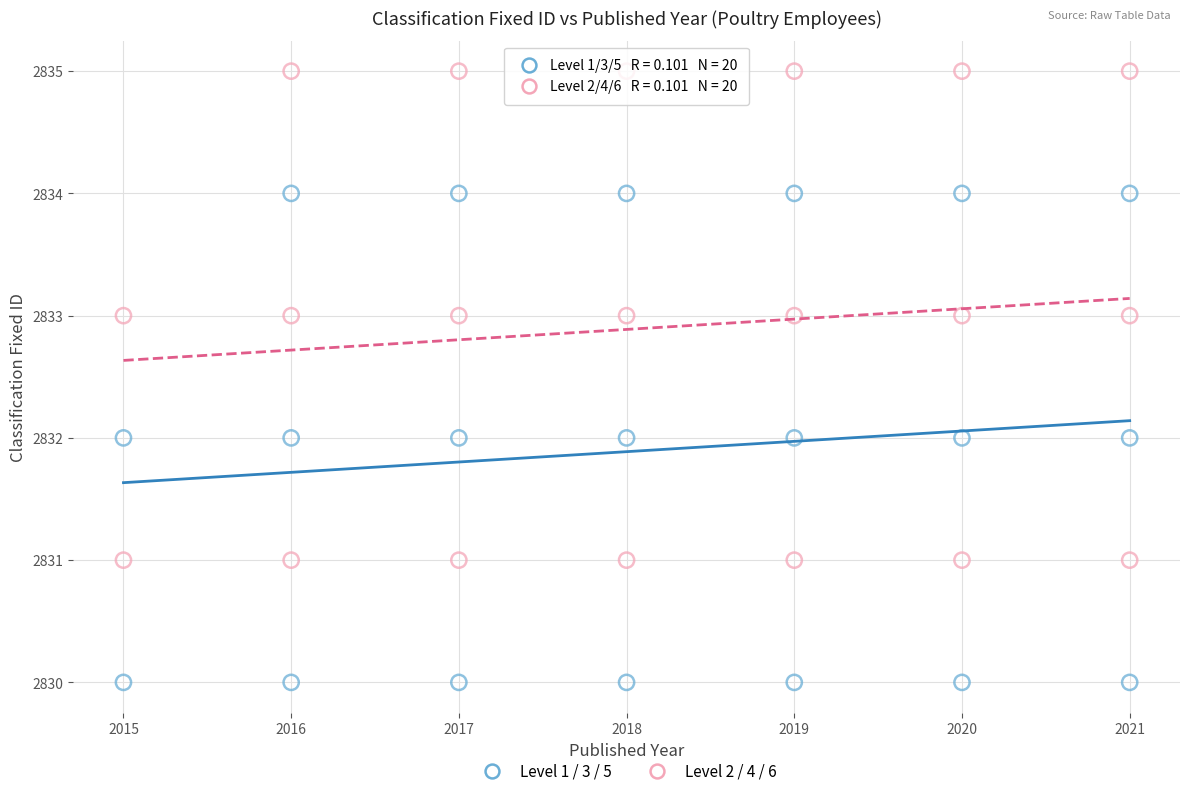

Which series reaches the maximum Y coordinate?

Level 2 / 4 / 6